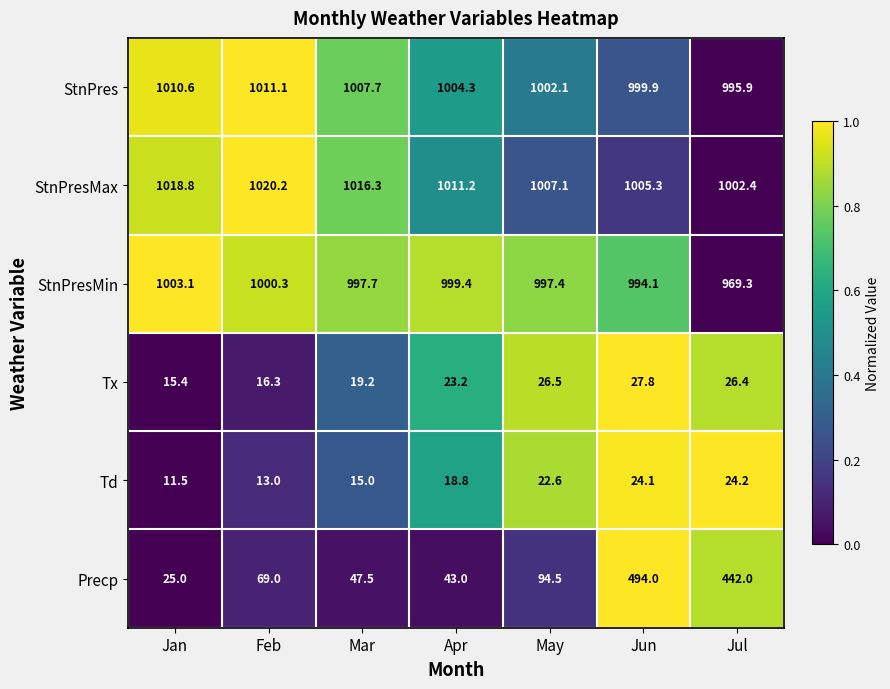

Rank the series at May from lowest to highest value.

Td, Tx, Precp, StnPresMin, StnPres, StnPresMax